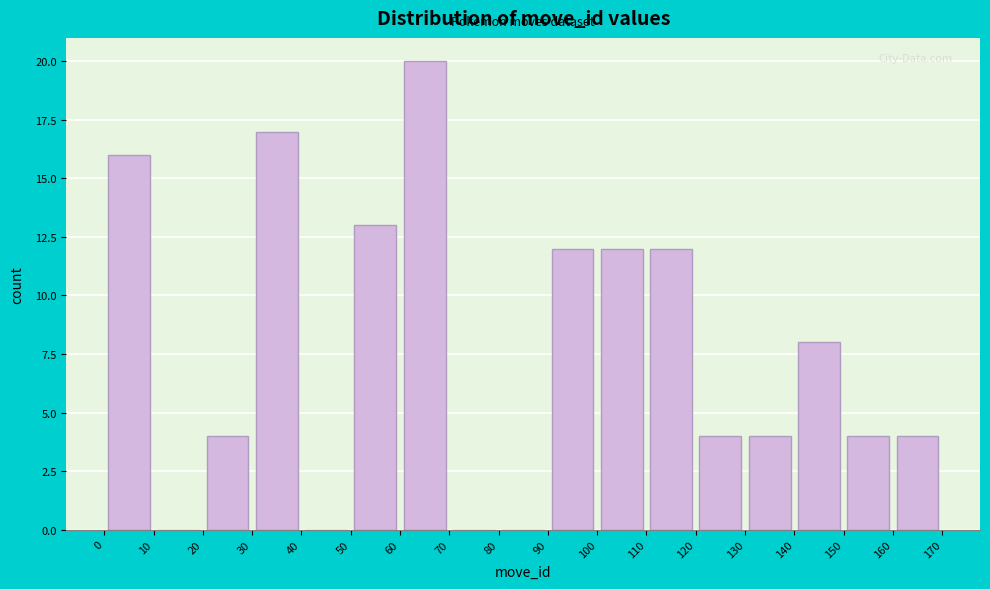

What is the height of the bar covering 110 to 120 on the x-axis? The values are not printed on the chart, so give them approximately, as read against the axis.

12